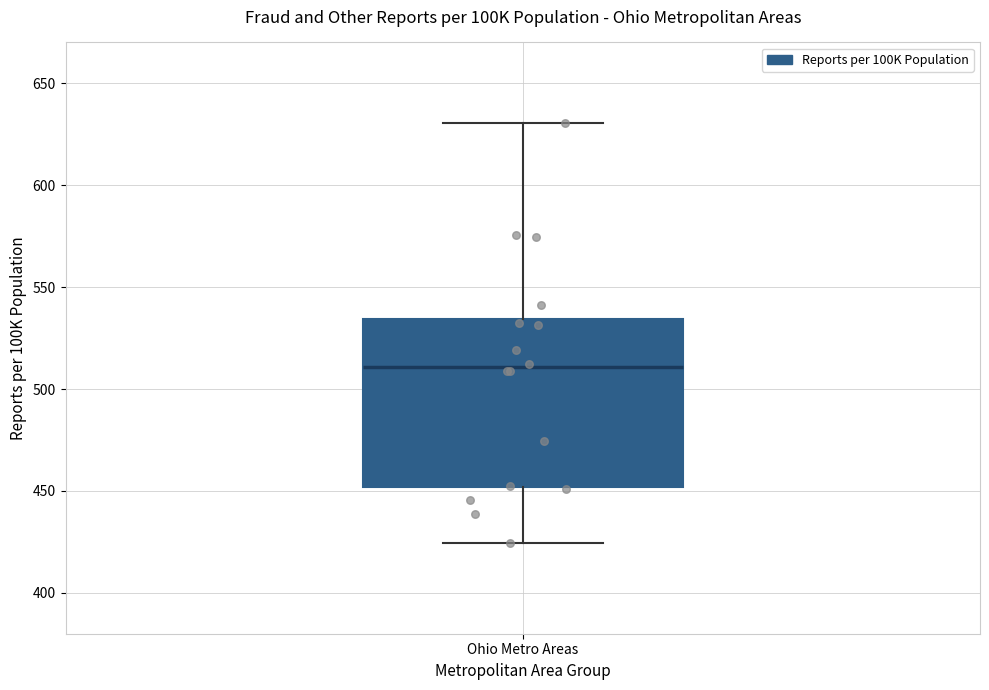

Read this box plot against the y-axis: the position of the median line, the range covered by the box, and the ends of both whiskers. The values are not printed on the chart, so give them approximately, as read against the axis.

median 510, box 450 to 535, whiskers 425 to 630